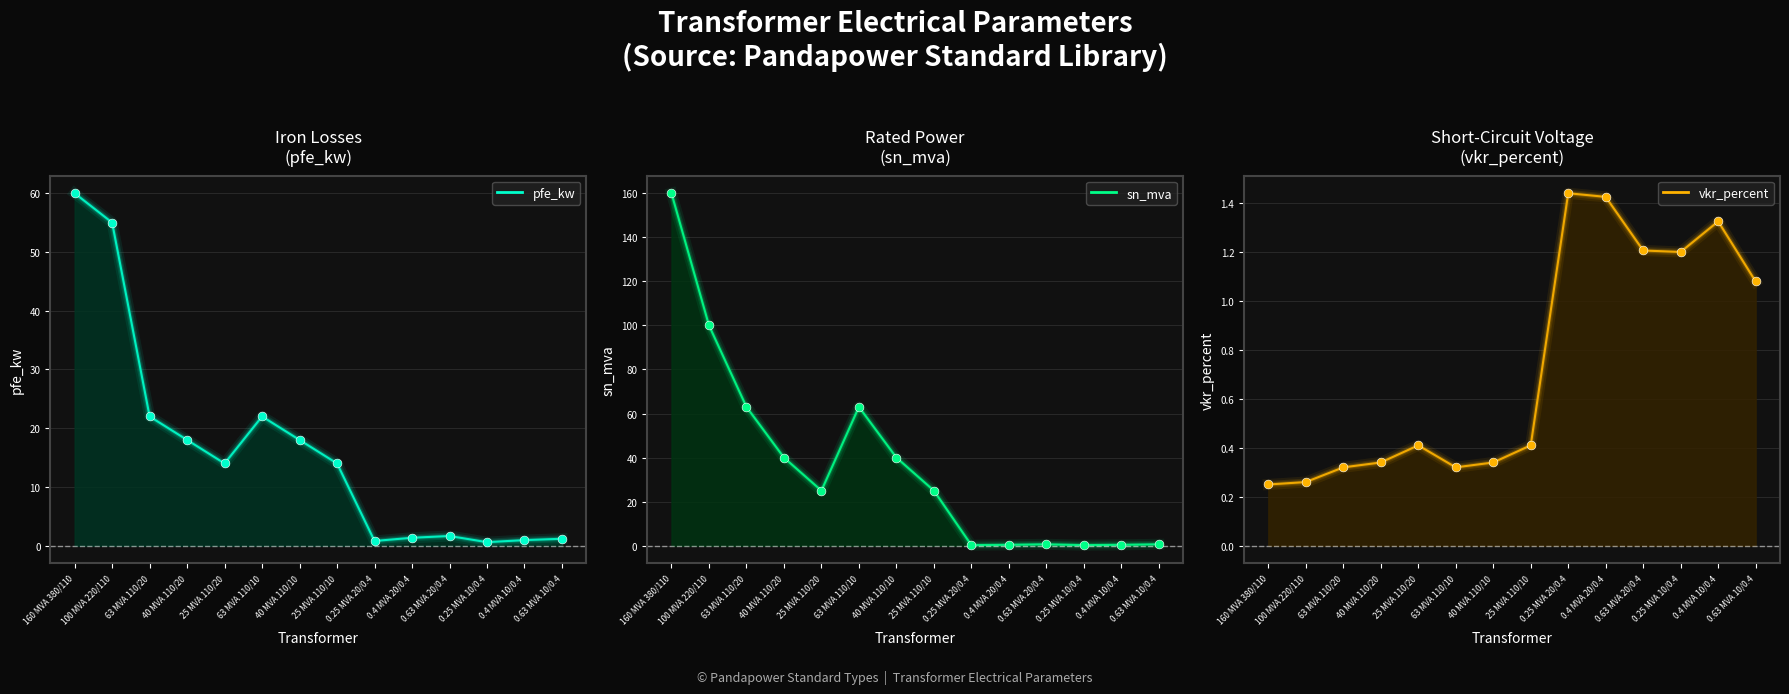

Which series reaches the minimum Y coordinate?

sn_mva